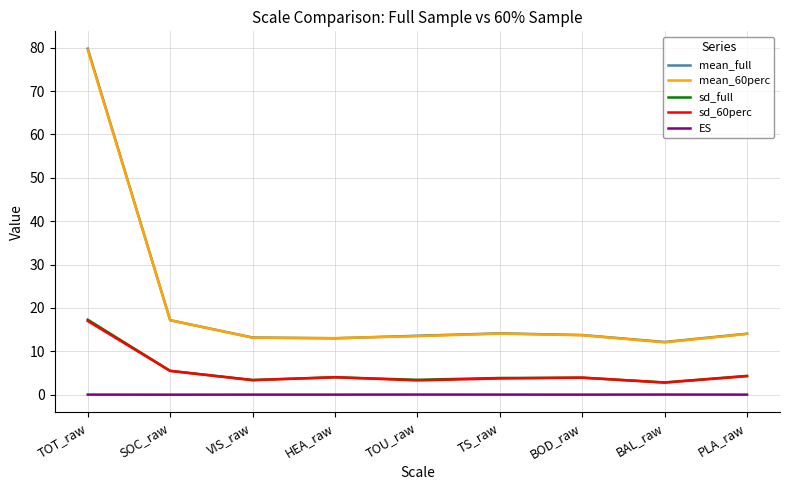

True or false: sd_full and ES cross at least once.

False